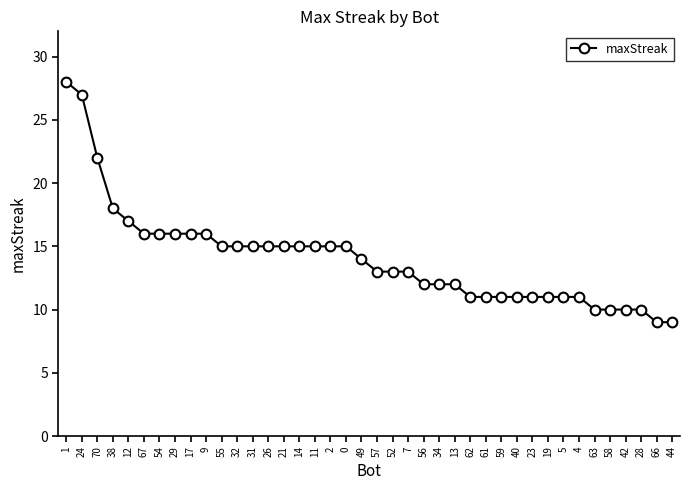

How many lines are shown in the chart?

1